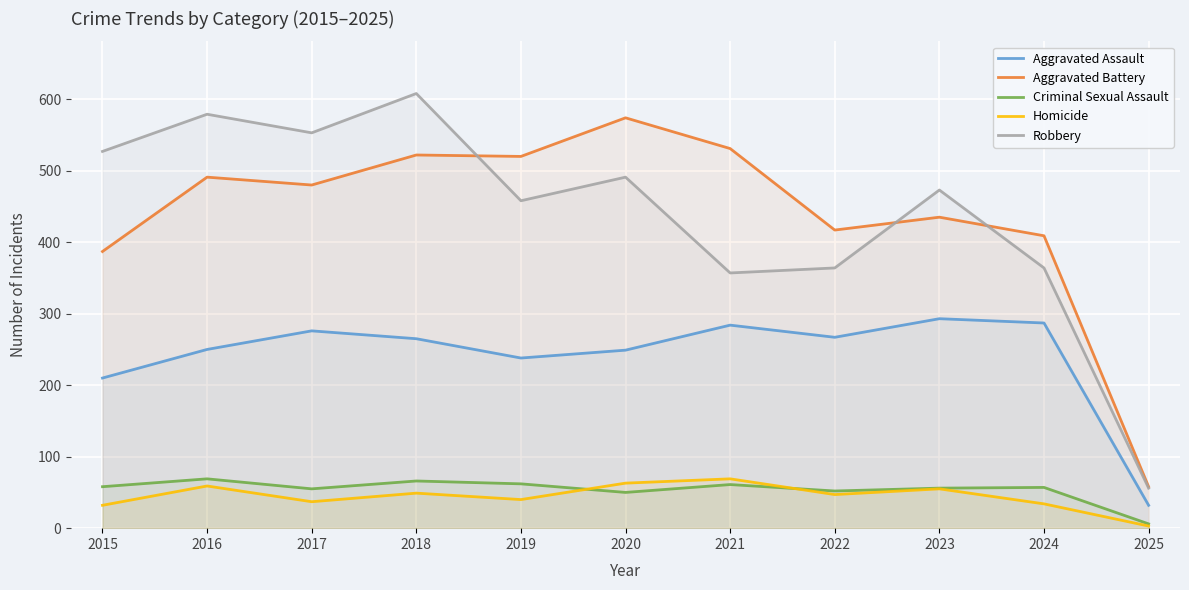

What value does the Aggravated Assault series have at 2025?

32